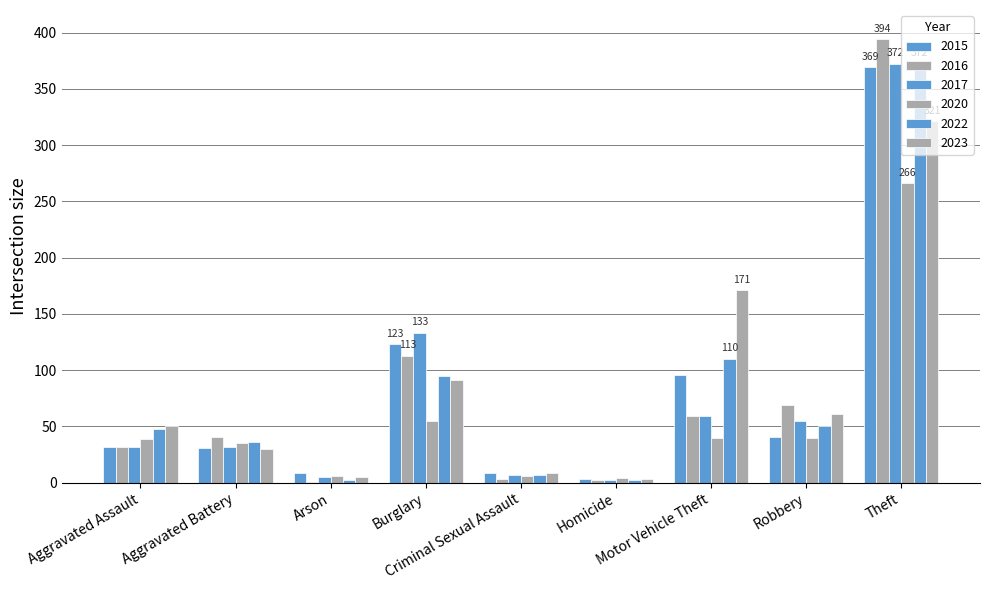

Which series changed the most between Aggravated Assault and Aggravated Battery?

2023